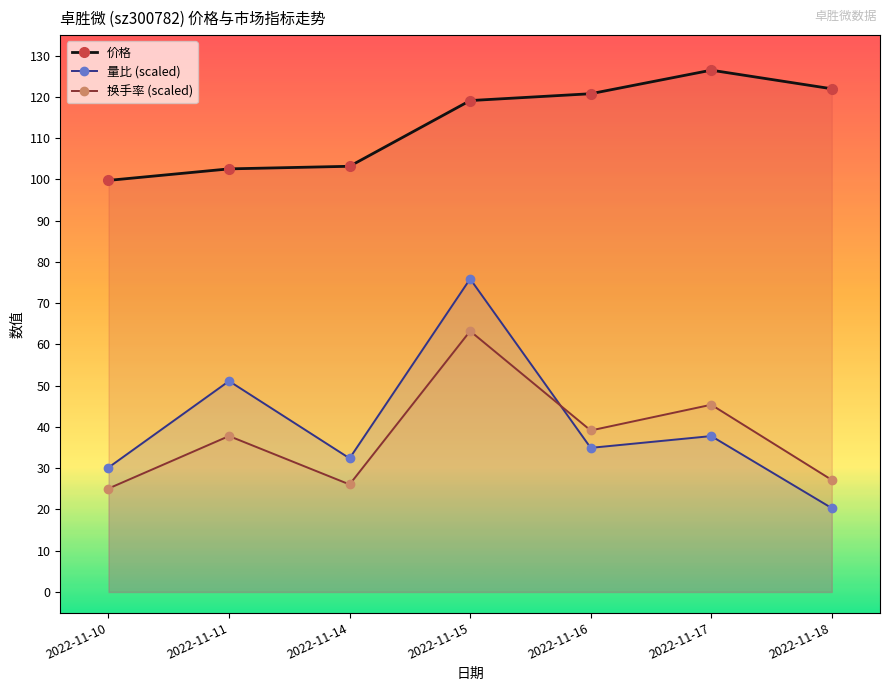

At 2022-11-15, list the series in order from largest to smallest.

价格, 量比 (scaled), 换手率 (scaled)